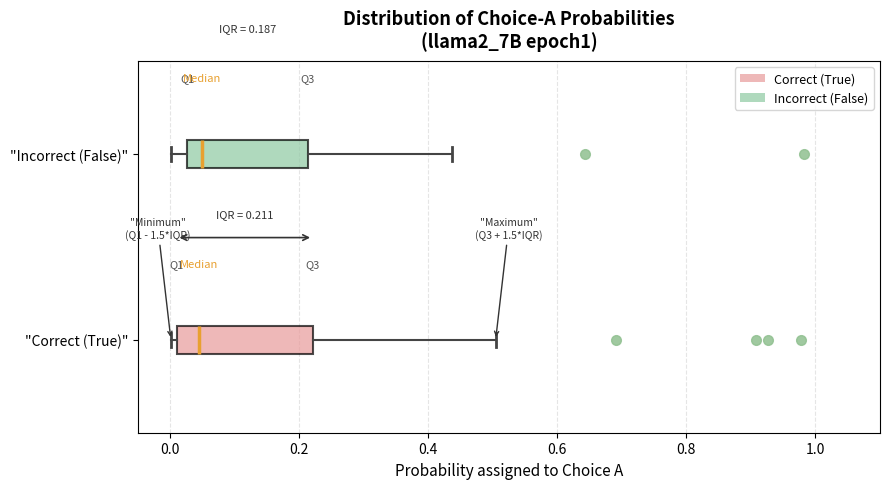

Which box is the widest, from its left edge to its right edge?

"Correct (True)"